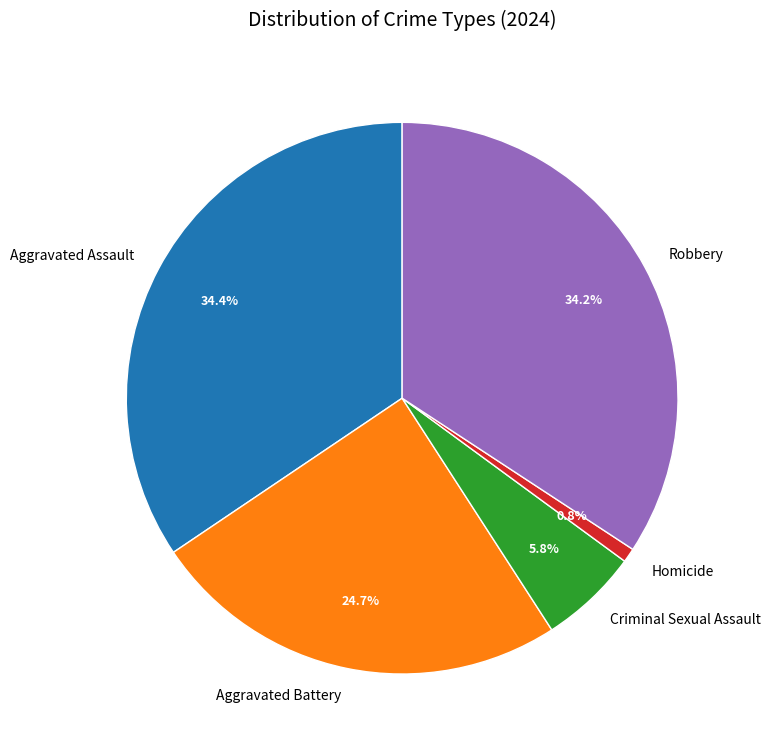

Is there a majority slice in this chart?

No